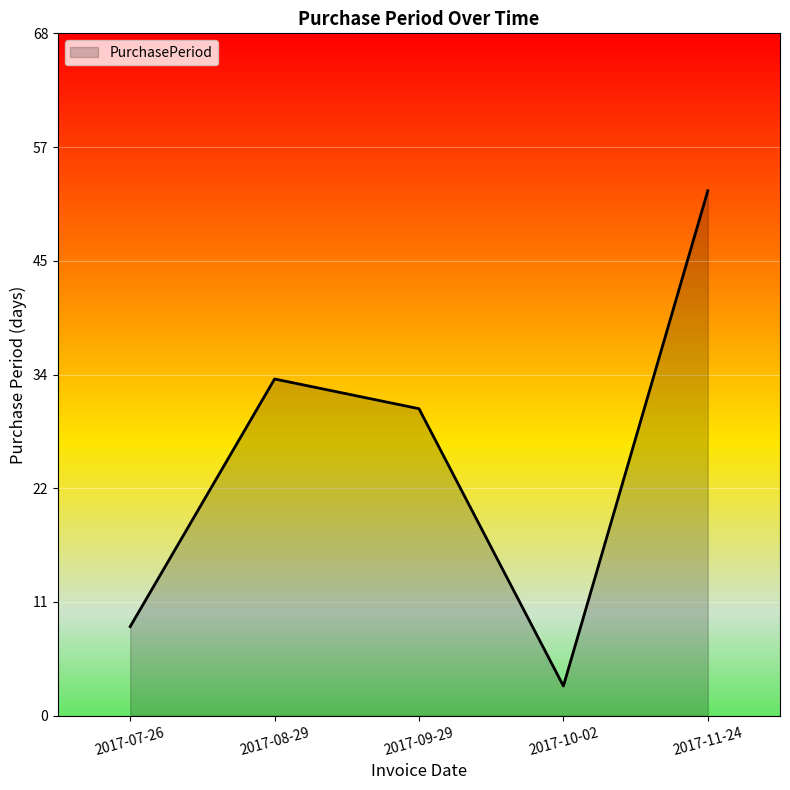

The value at 2017-10-02 is 1. True or false?

False